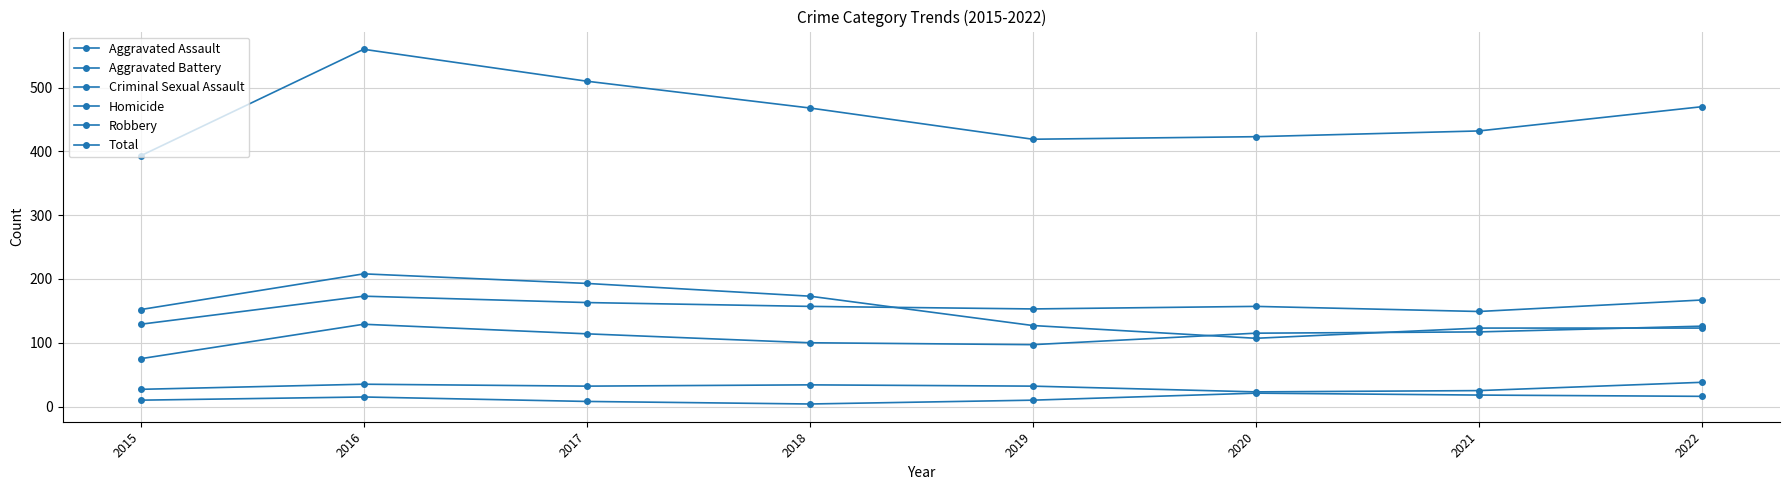

How many series are shown in this chart?

6